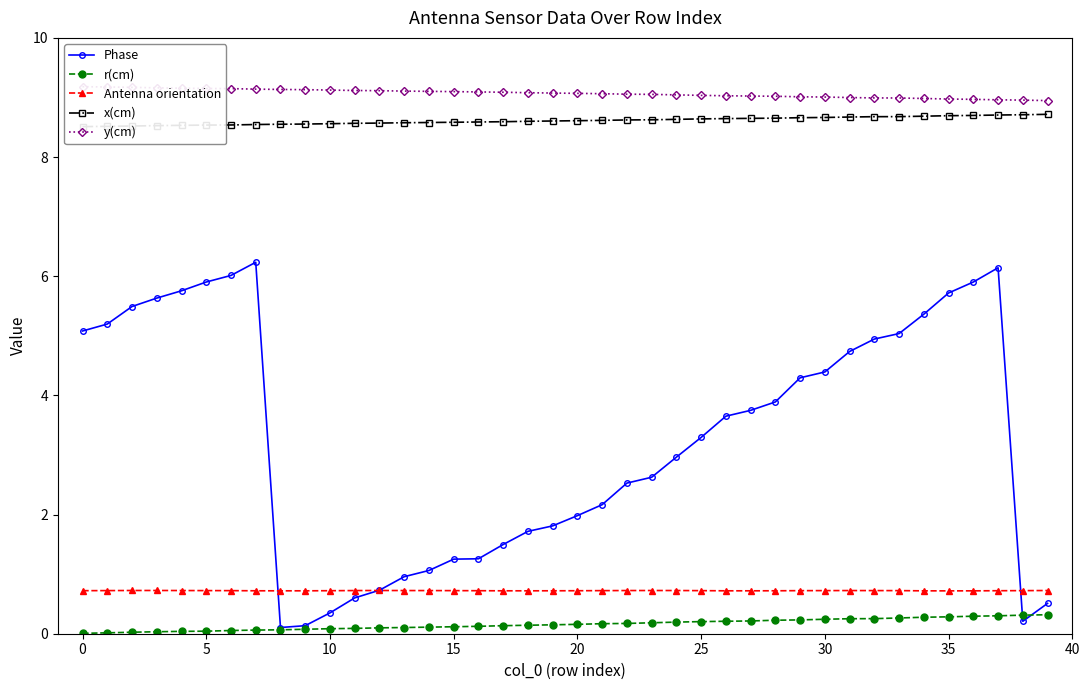

True or false: r(cm) and Antenna orientation intersect in this chart.

False